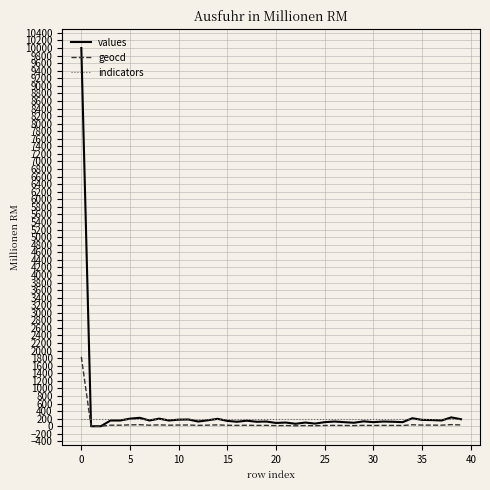

Which series has the largest range (max minus min)?

values